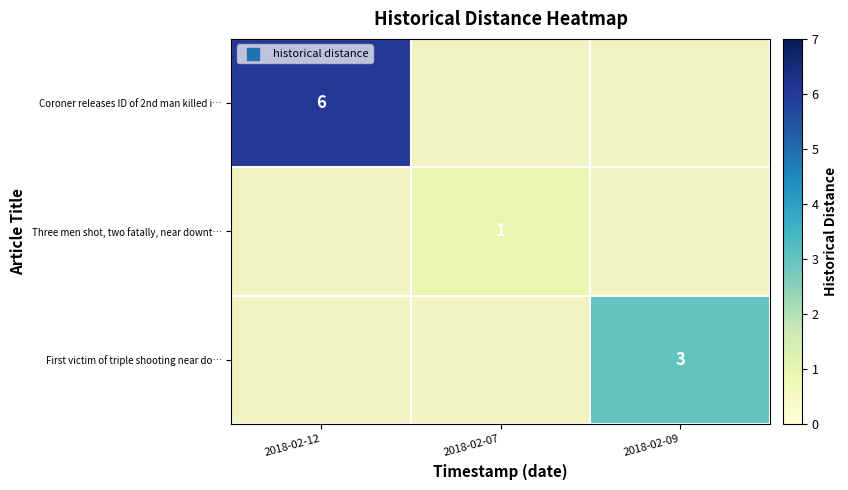

The Three men shot, two fatally, near downt… series shows 2 at 2018-02-07. True or false?

False